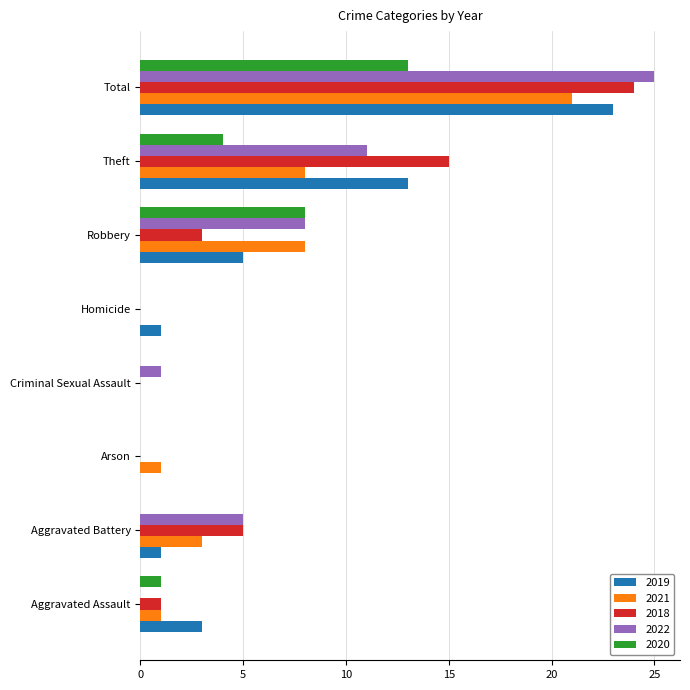

What is the highest value of the 2019 series?

23